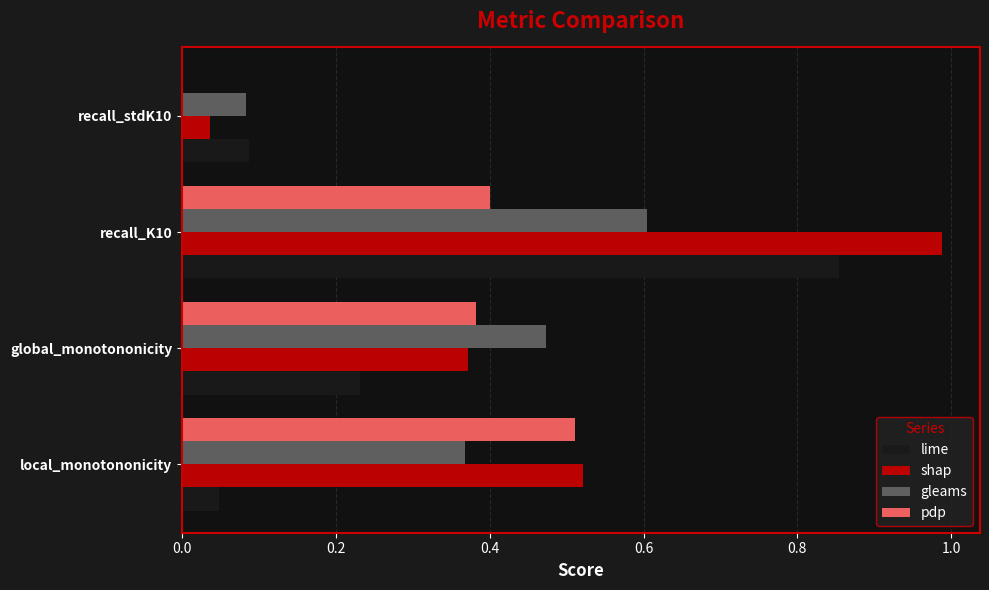

What is the sum of all pdp values?

1.3